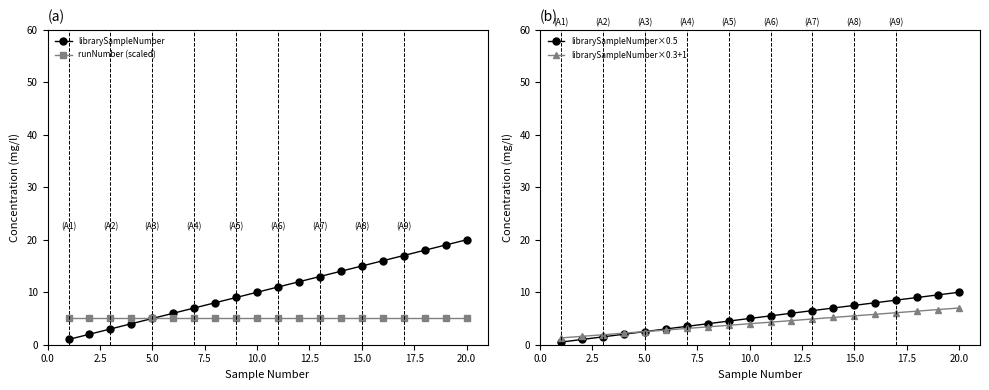

Rank the series by their maximum value, from highest to lowest.

librarySampleNumber, librarySampleNumber×0.5, librarySampleNumber×0.3+1, runNumber (scaled)